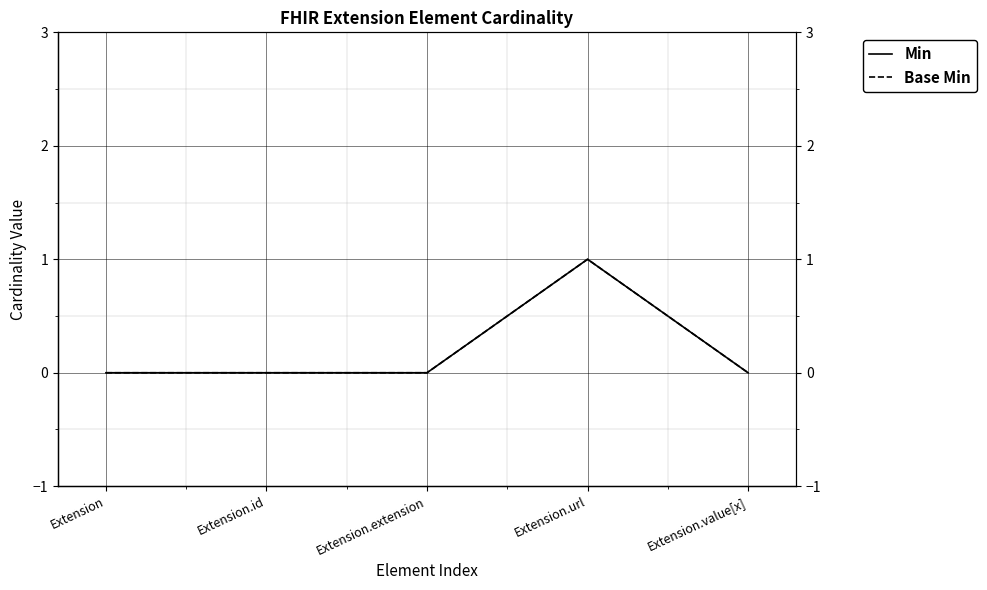

At which category does Min reach its first local peak?

Extension.url